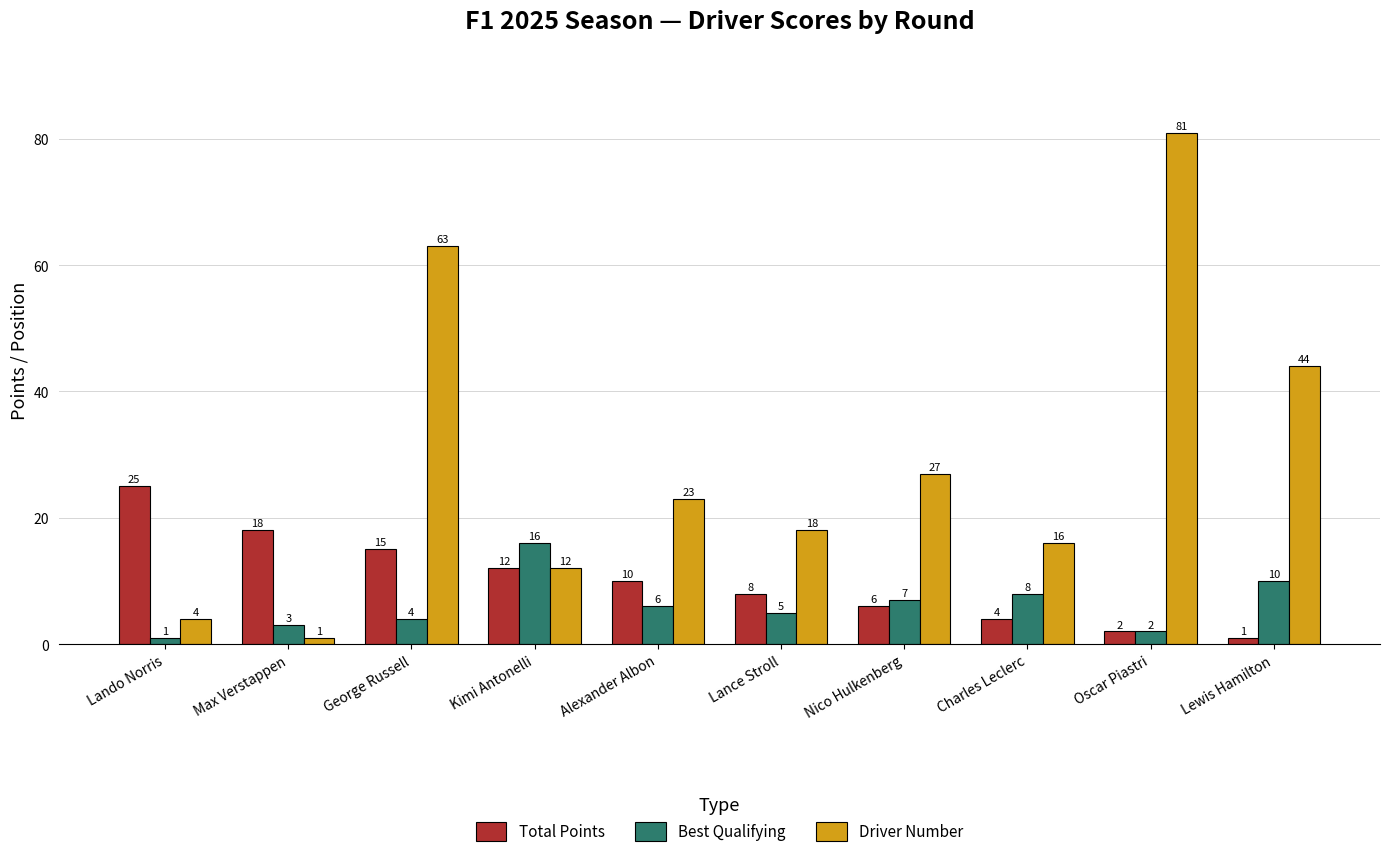

At how many categories does at least one series exceed 55?

2